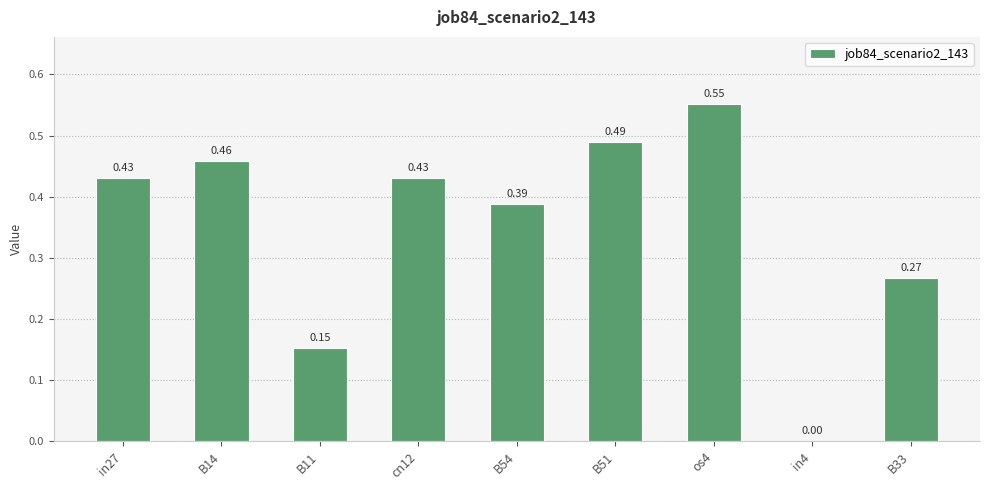

Which has a higher value, B54 or B33?

B54